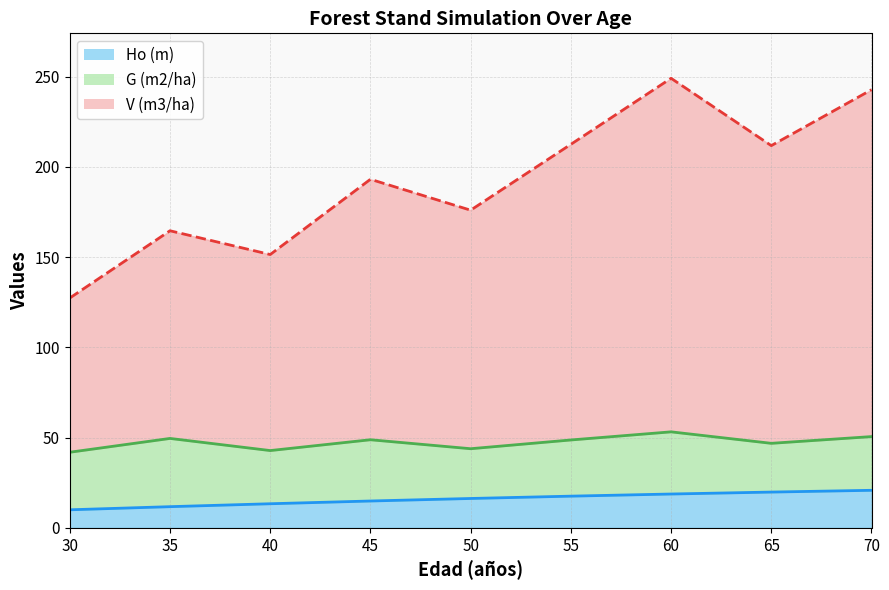

Rank the categories by Ho (m) value from lowest to highest.

30, 35, 40, 45, 50, 55, 60, 65, 70